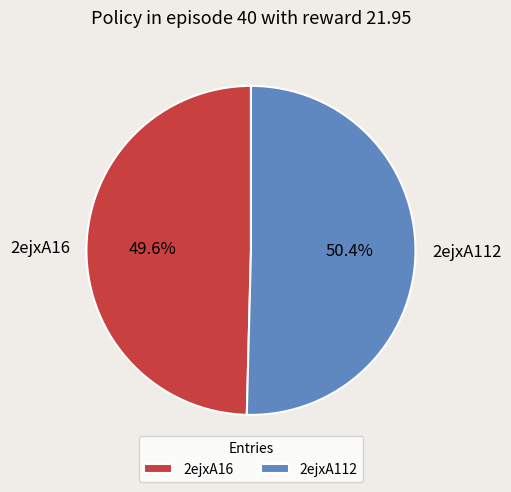

Approximately how many times larger is the value at 2ejxA16 compared to 2ejxA112?

1.0